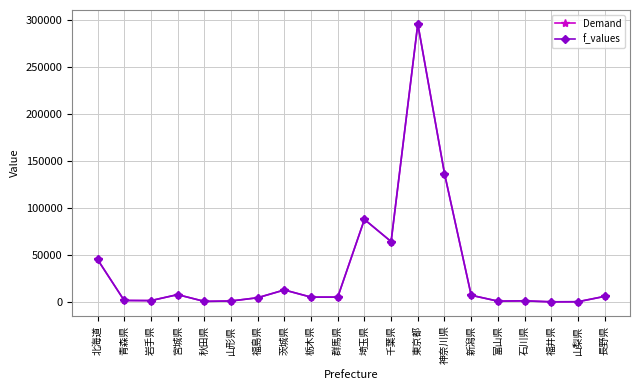

What is the greatest value displayed?

296361.7